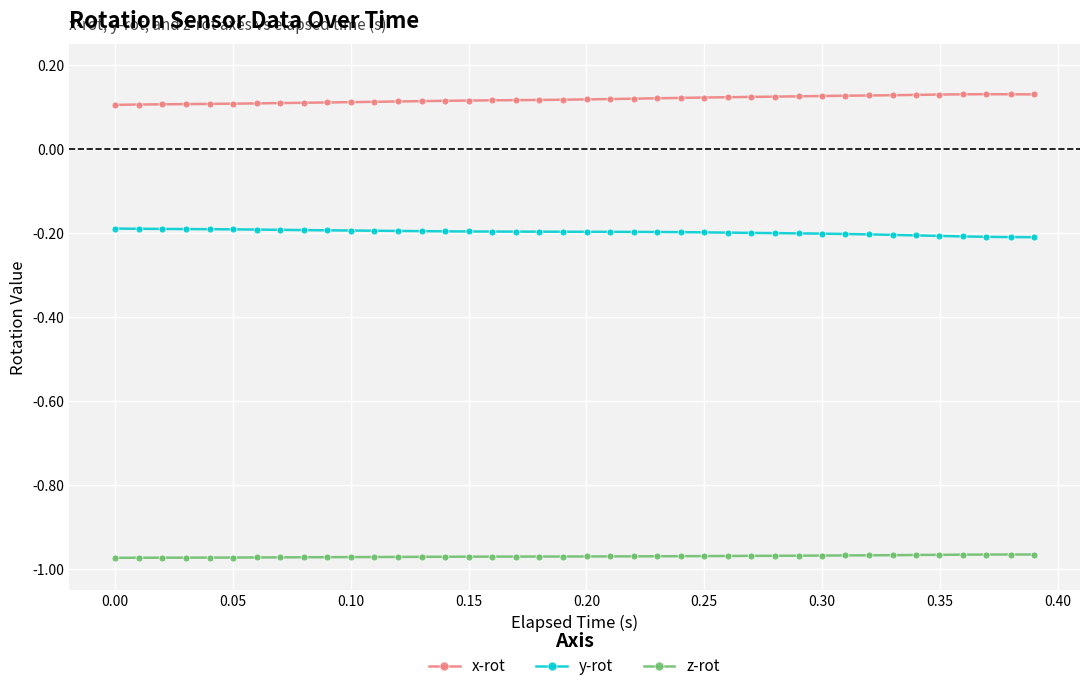

List the series in order of their peak value, highest first.

x-rot, y-rot, z-rot